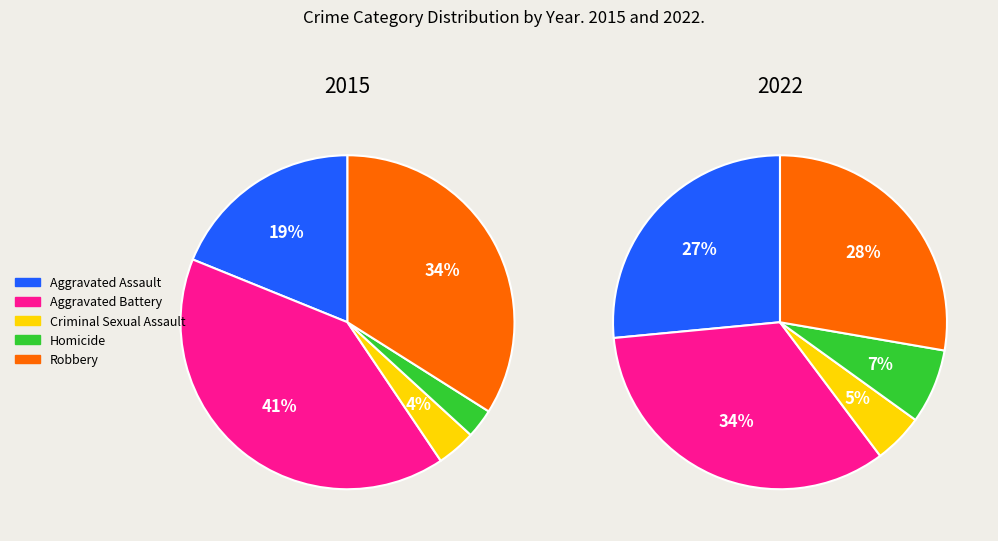

To the nearest percent, what is the average slice percentage?

20%